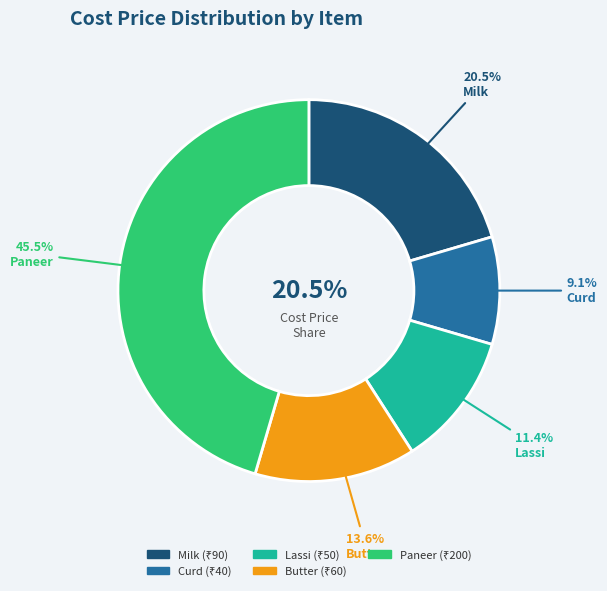

Between Paneer and Curd, which is larger?

Paneer